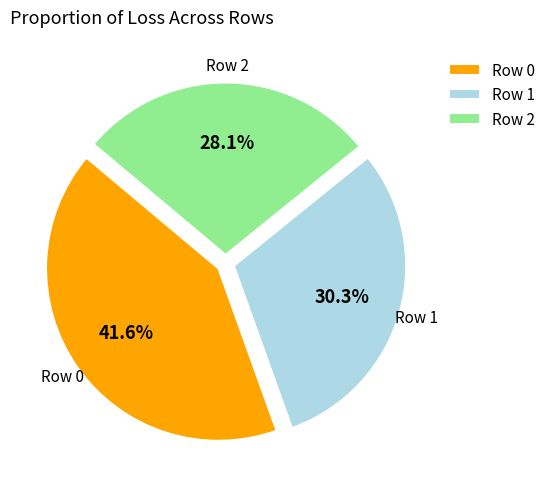

What is the total percentage of Row 0 and Row 2?

69.7%